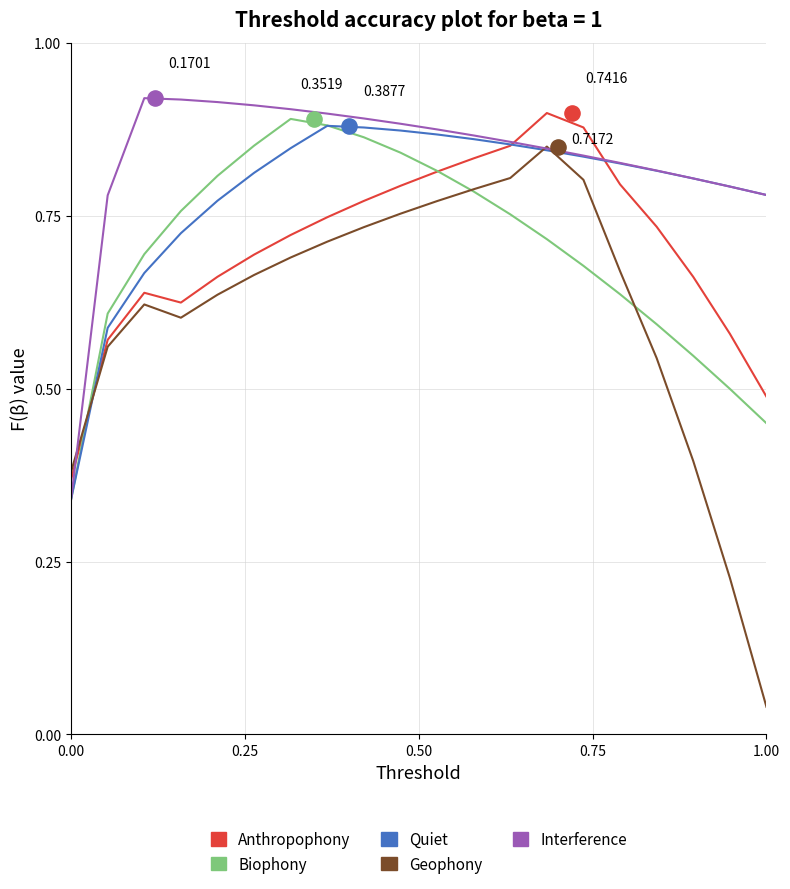

Is the value of Quiet at 6 greater than the value of Anthropophony at 0.75?

Yes